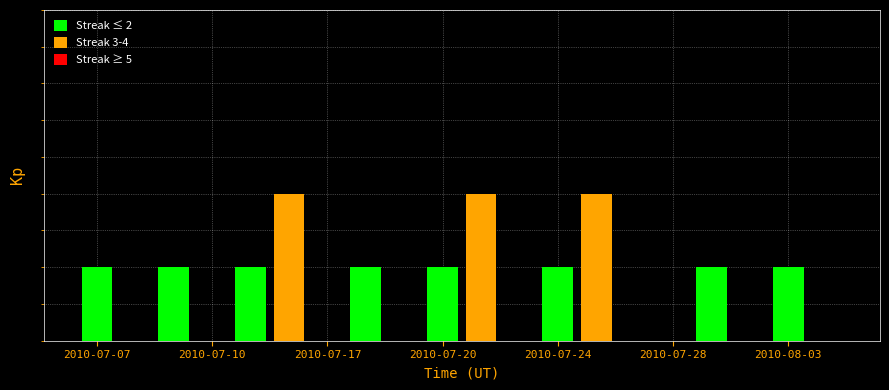

How many values are above zero?

11